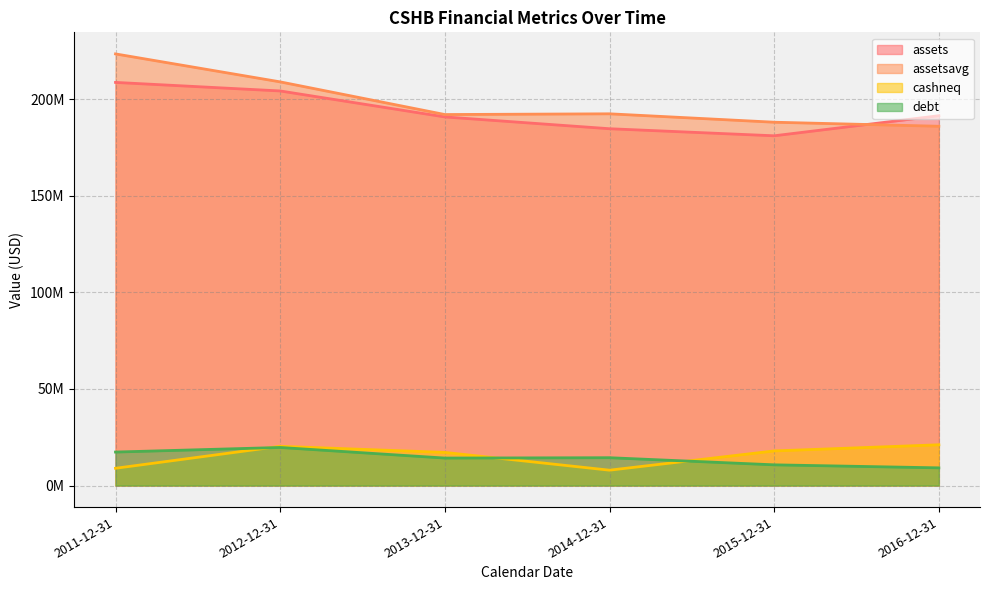

What is the sum of the assetsavg values at 2011-12-31 and 2012-12-31?

432331835